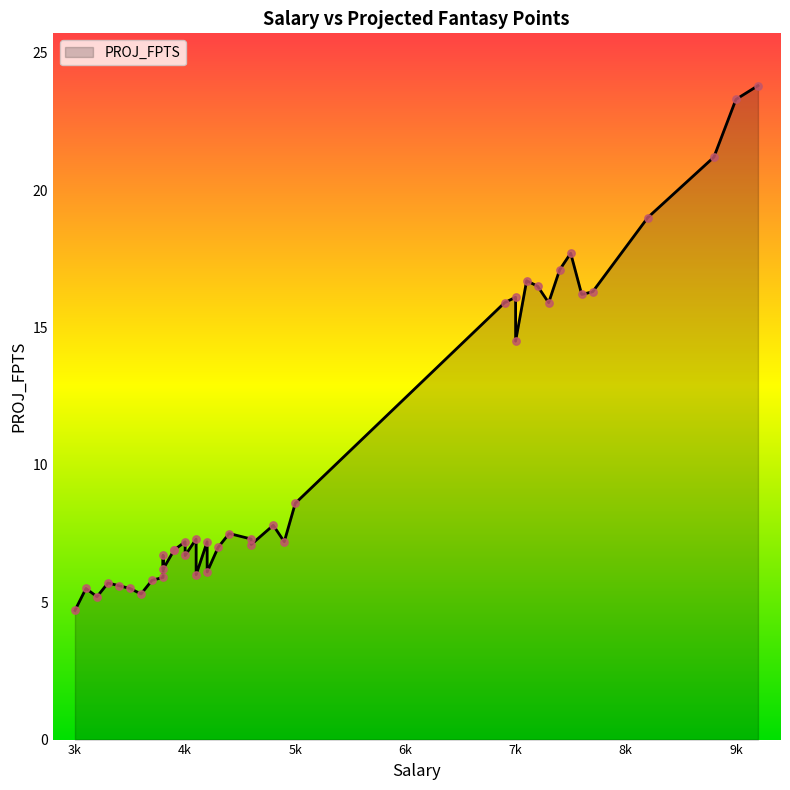

What is the ratio of the value at 4200 to the value at 4200?

1.2